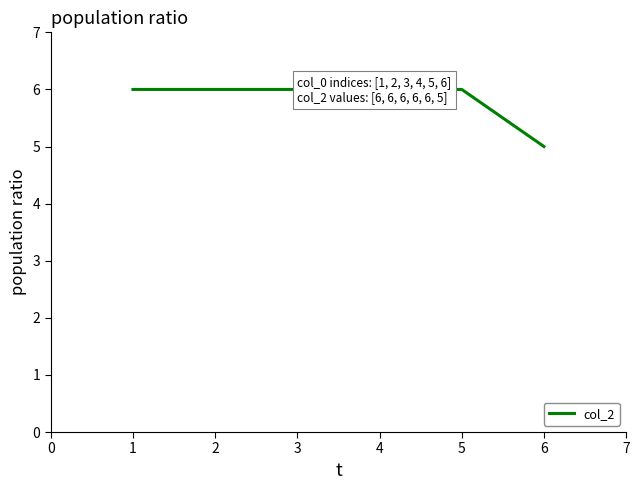

What is the approximate value at 3?

6